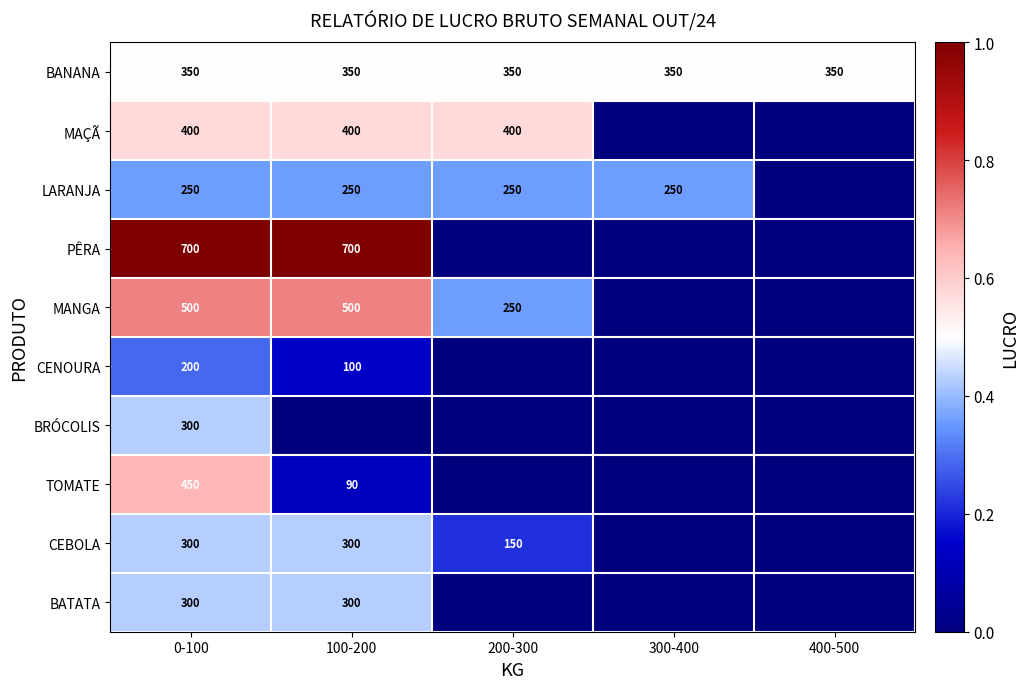

Is it true that MAÇÃ equals 400 at 0-100?

True